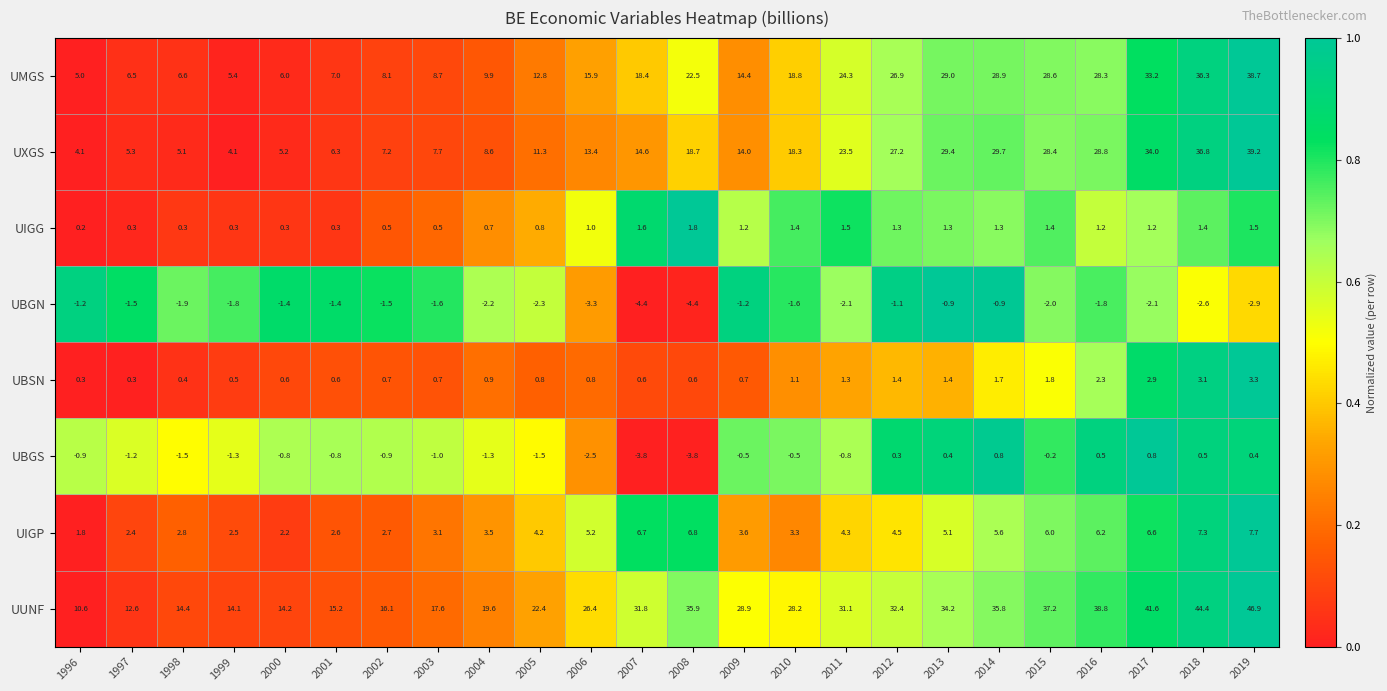

At which label is UMGS closest to 21?

2008